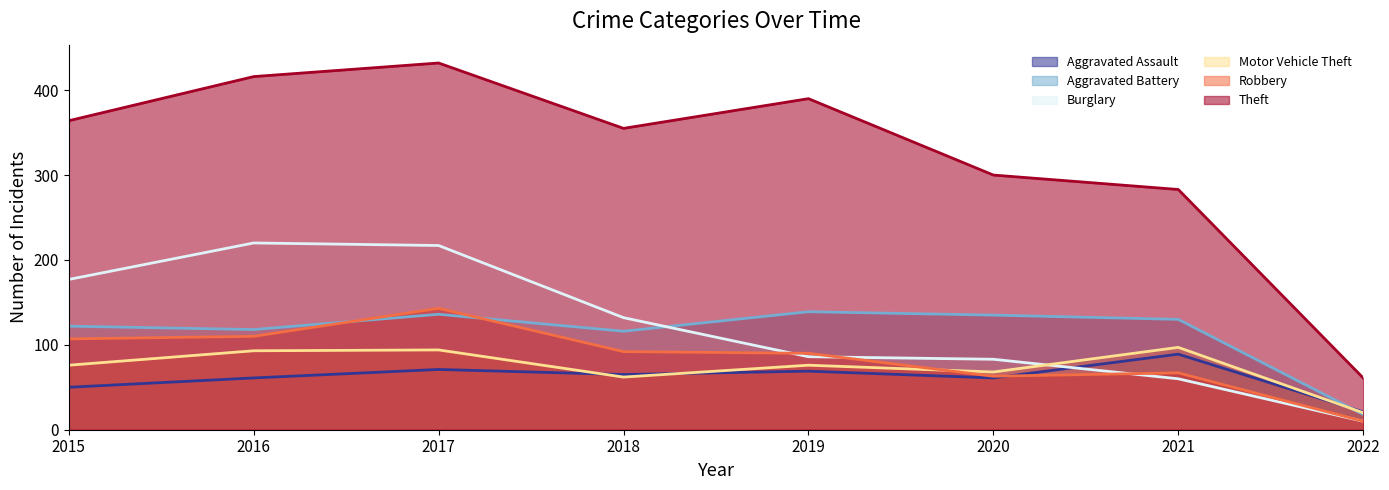

At how many categories does at least one series exceed 88?

7